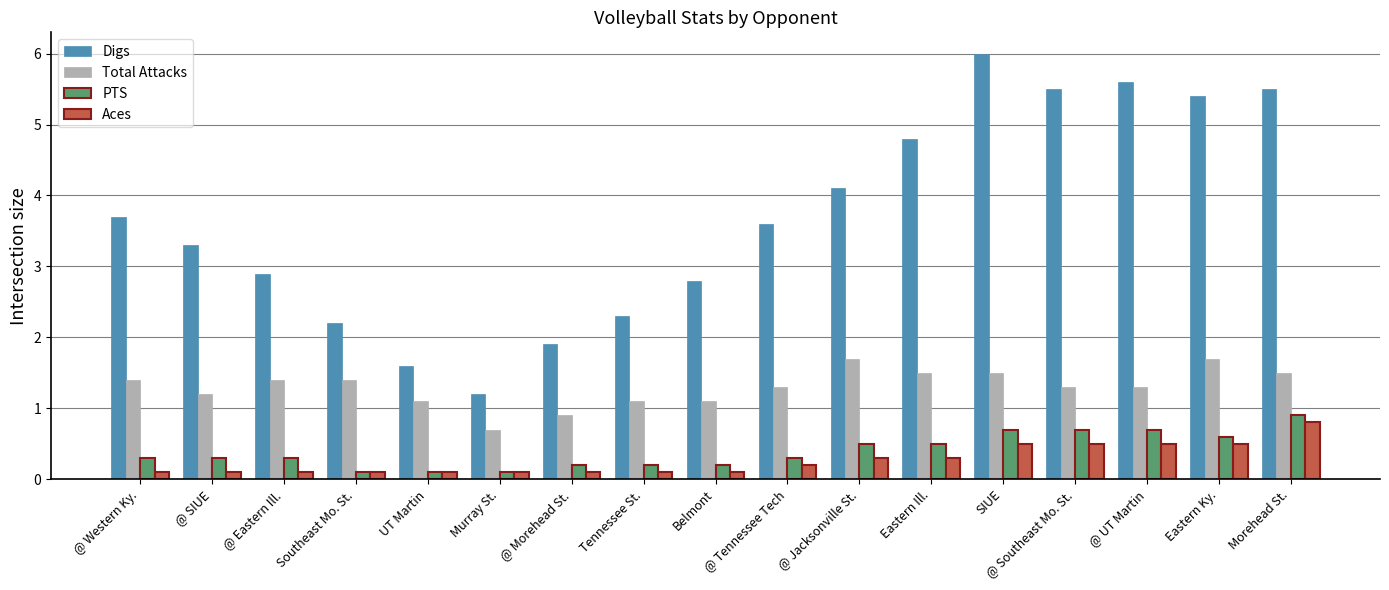

How many values in the Digs series are below 3?

7